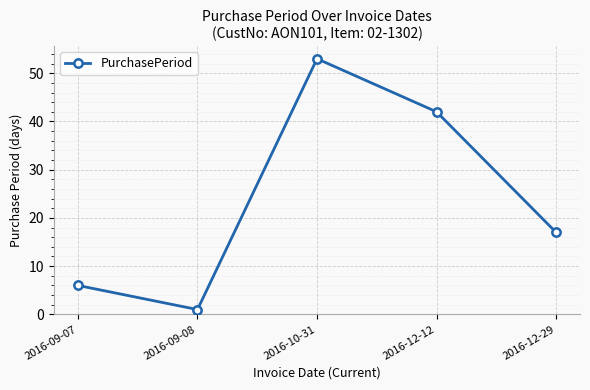

What is the change in value from 2016-10-31 to 2016-12-29?

-36